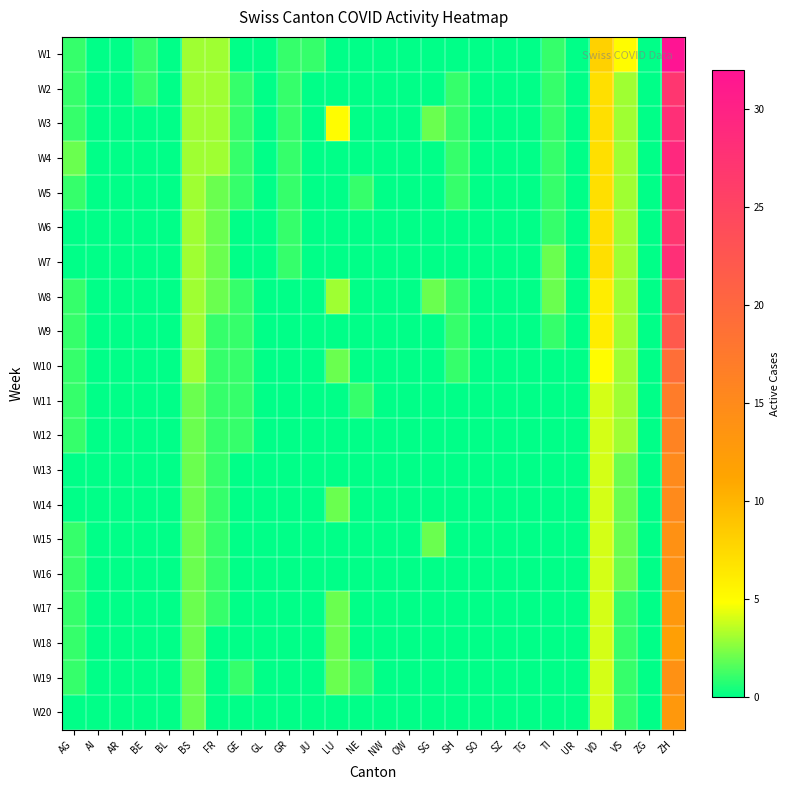

At which category is the sum across all series the highest?

ZH